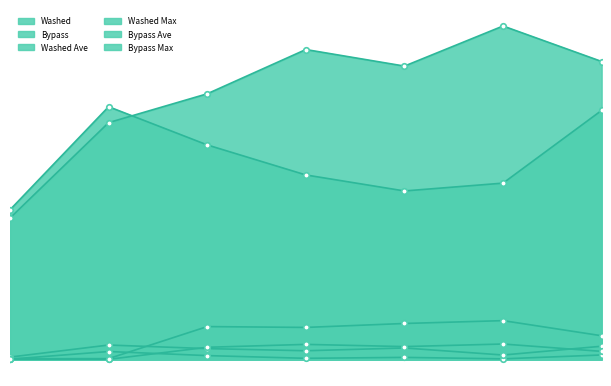

How many lines are shown in the chart?

6